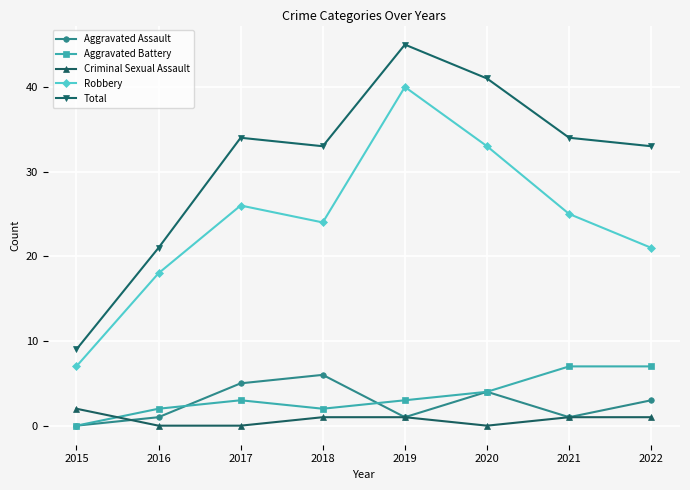

Which series has the widest spread of values?

Total